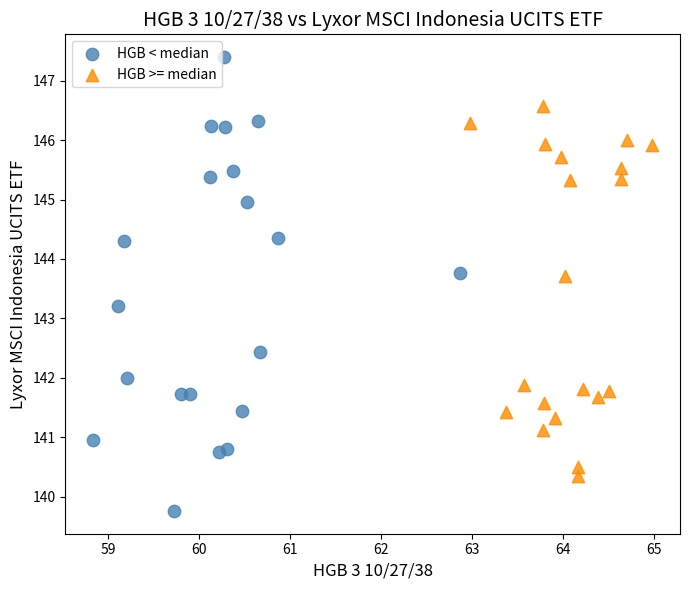

Which series has the largest Y range (max minus min)?

HGB < median